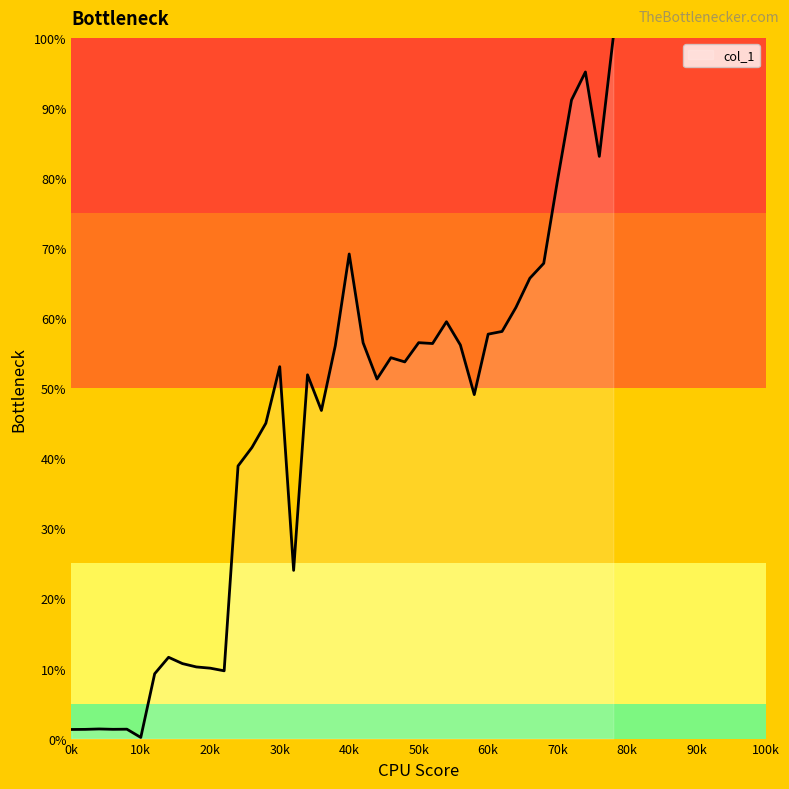

What is the maximum value shown in the chart?

100.0